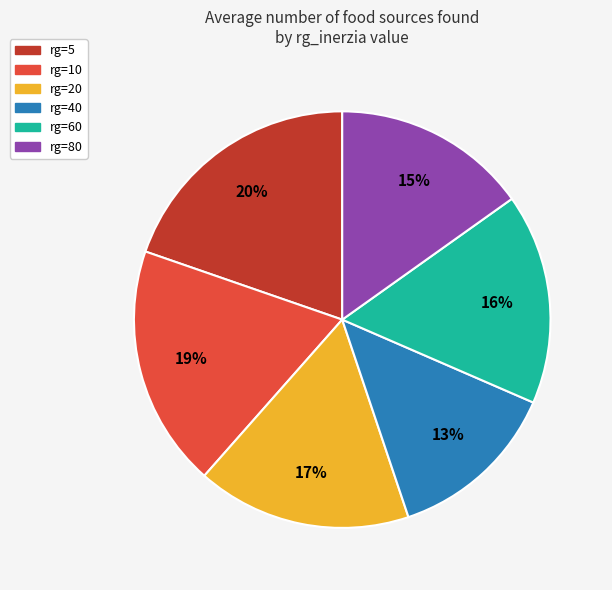

Is rg=10 the majority of the pie?

No